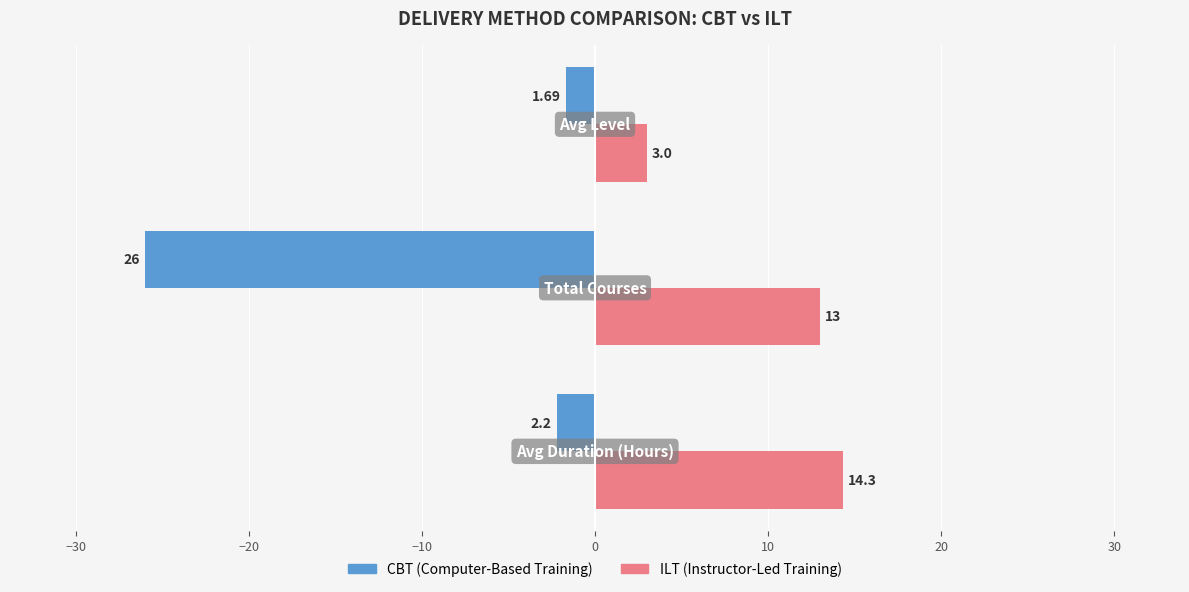

How many categories are shown in the chart?

3